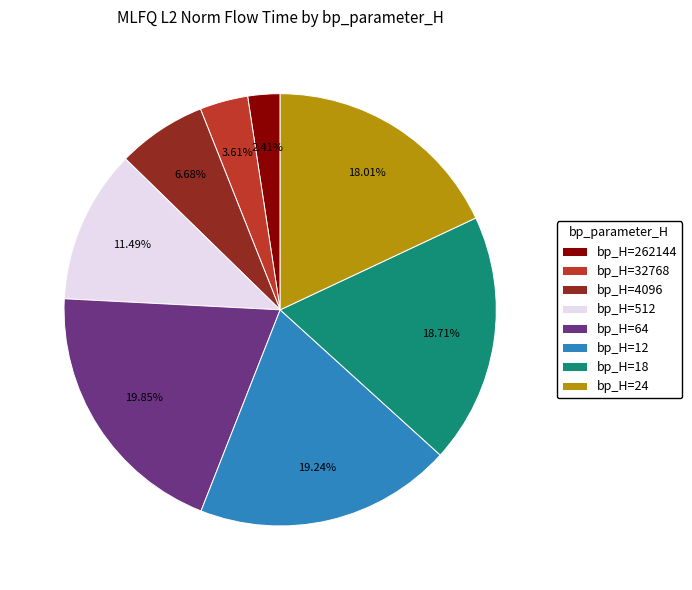

Count the number of slices in the pie.

8